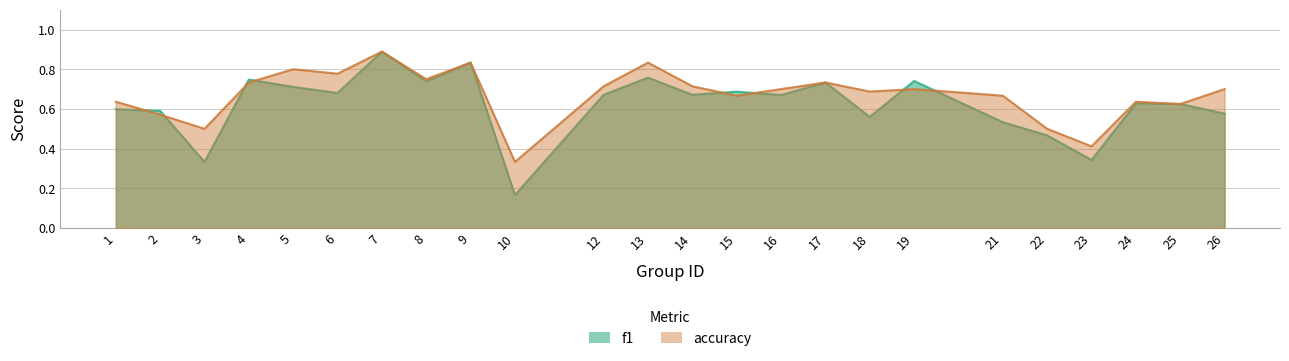

Which has a higher value, 6 or 13?

13